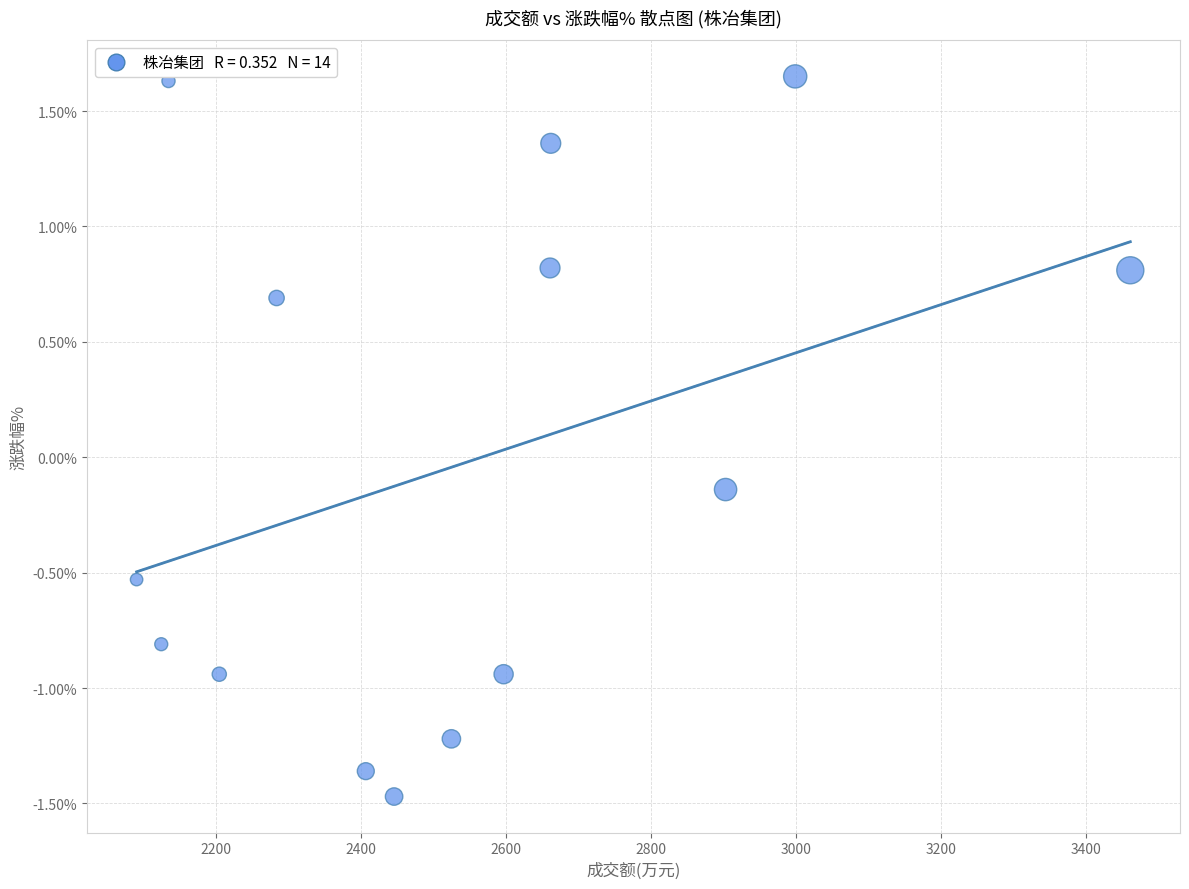

What is the range of Y values (max minus min)?

3.1